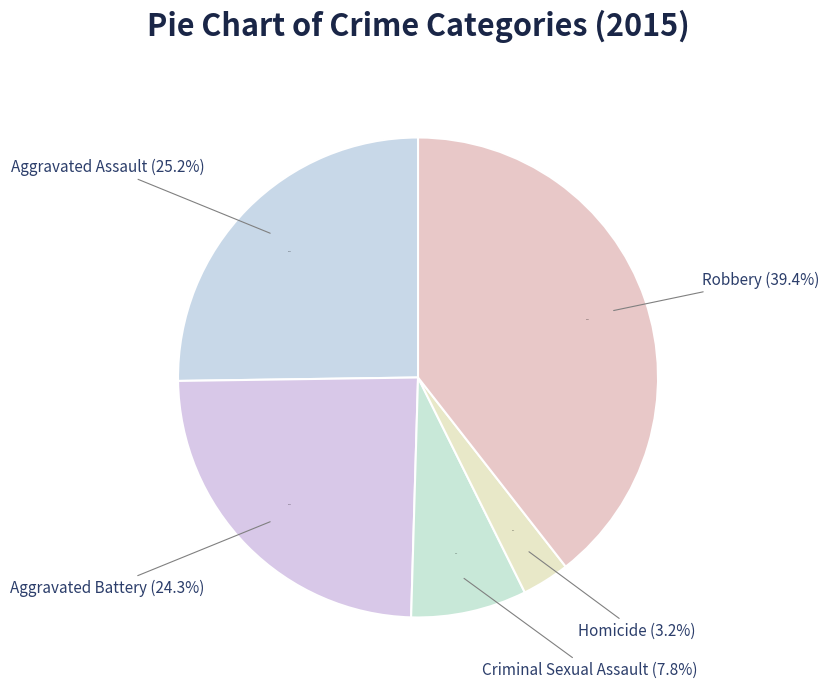

Which category has the biggest portion of the pie?

Robbery